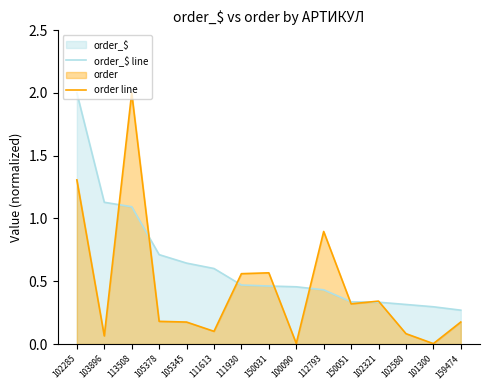

Which has a higher value, 102321 or 100090?

100090